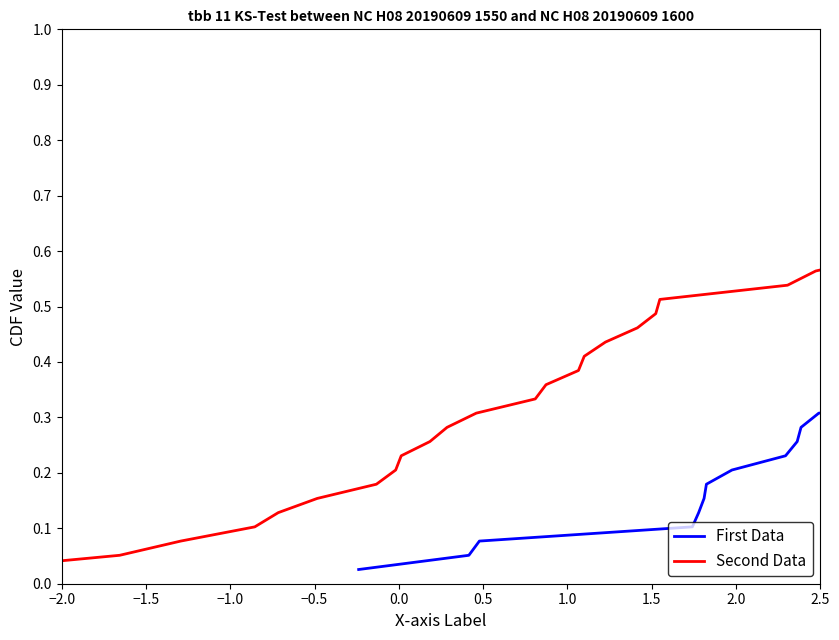

At which label is Second Data closest to 0?

−2.0